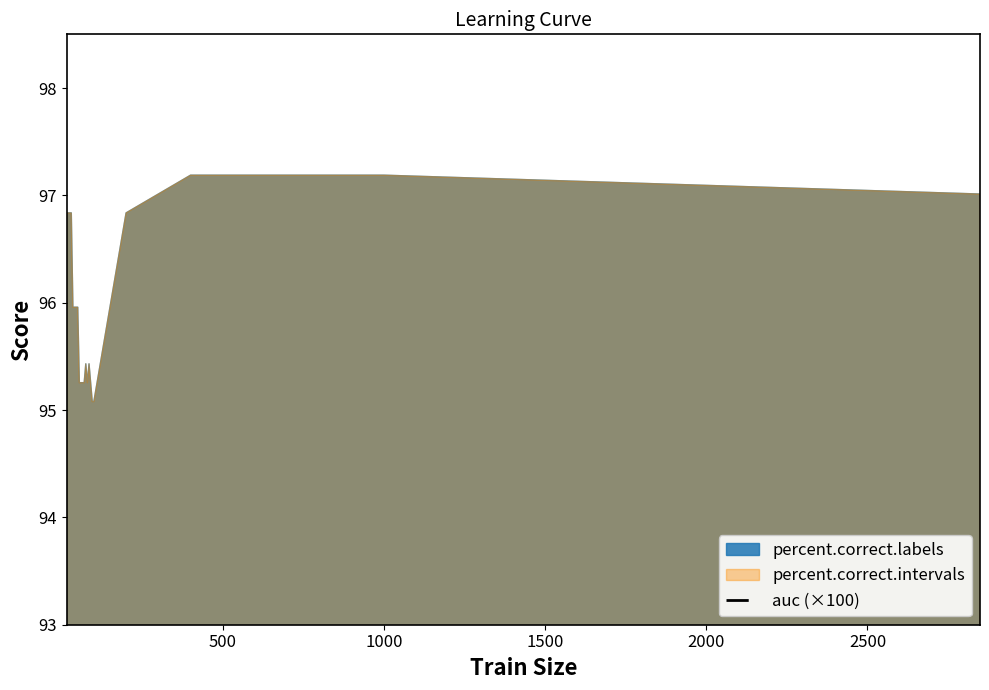

What is the greatest value displayed?

99.3